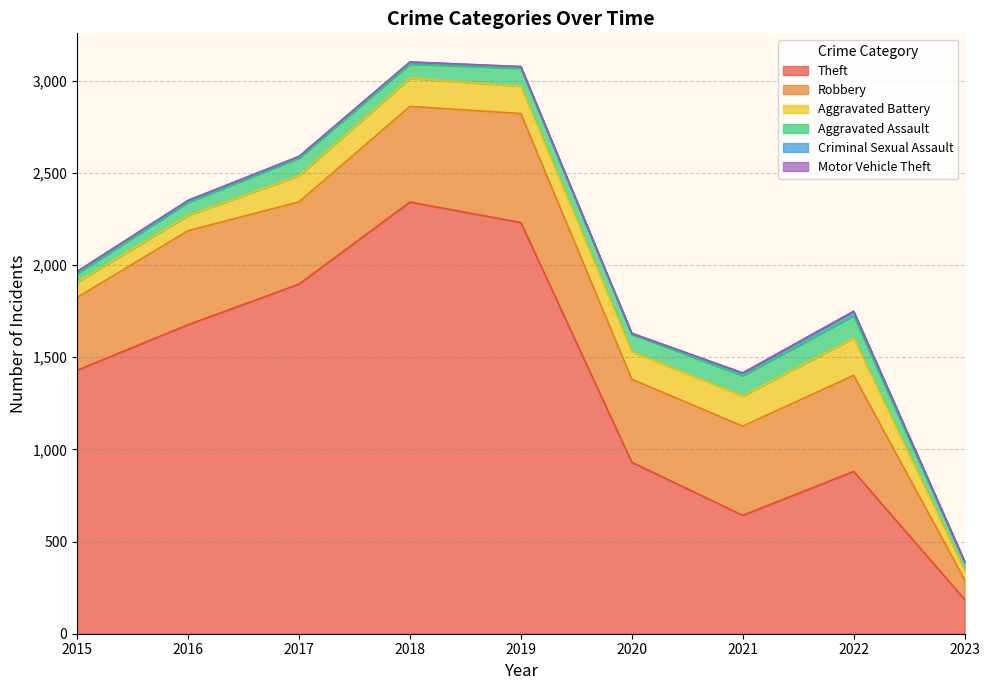

True or false: Aggravated Battery and Aggravated Assault intersect in this chart.

False